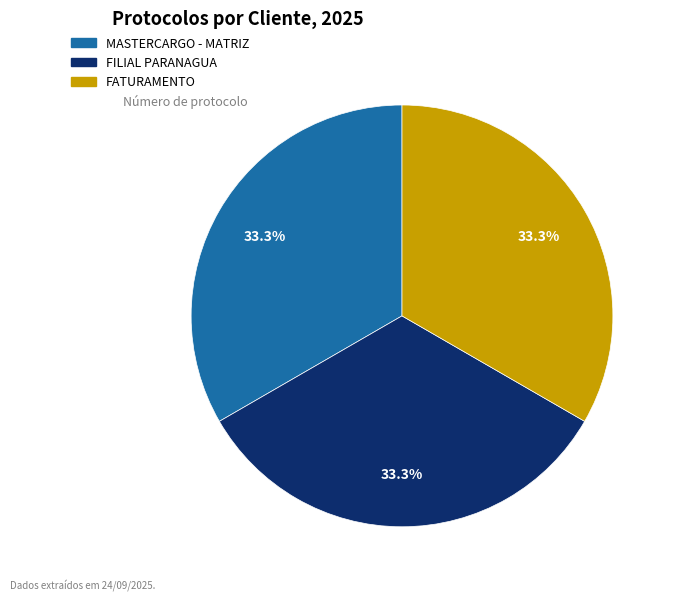

What percentage is the FILIAL PARANAGUA slice, to the nearest percent?

33%